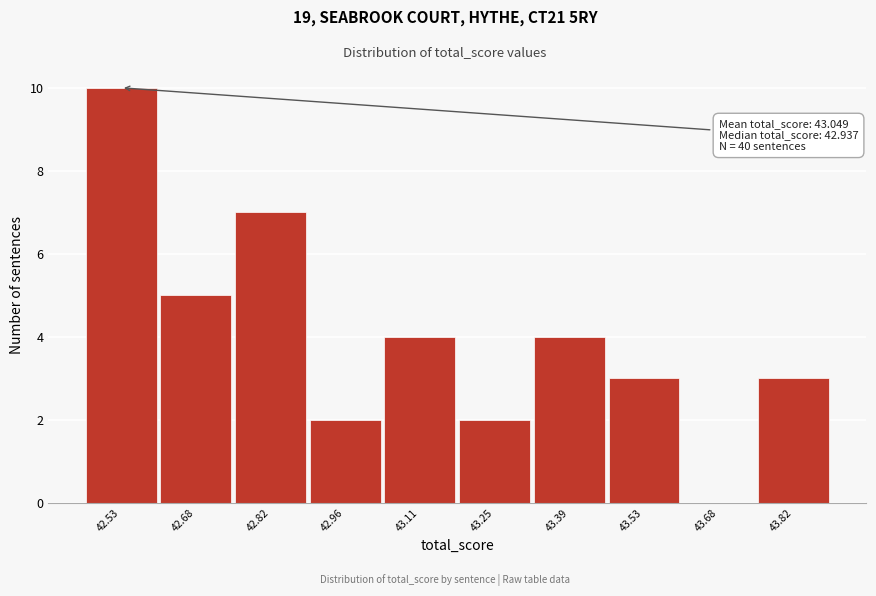

Reading left to right, what are all the values shown in this chart?

42.53=10	42.68=5	42.82=7	42.96=2	43.11=4	43.25=2	43.39=4	43.53=3	43.68=0	43.82=3